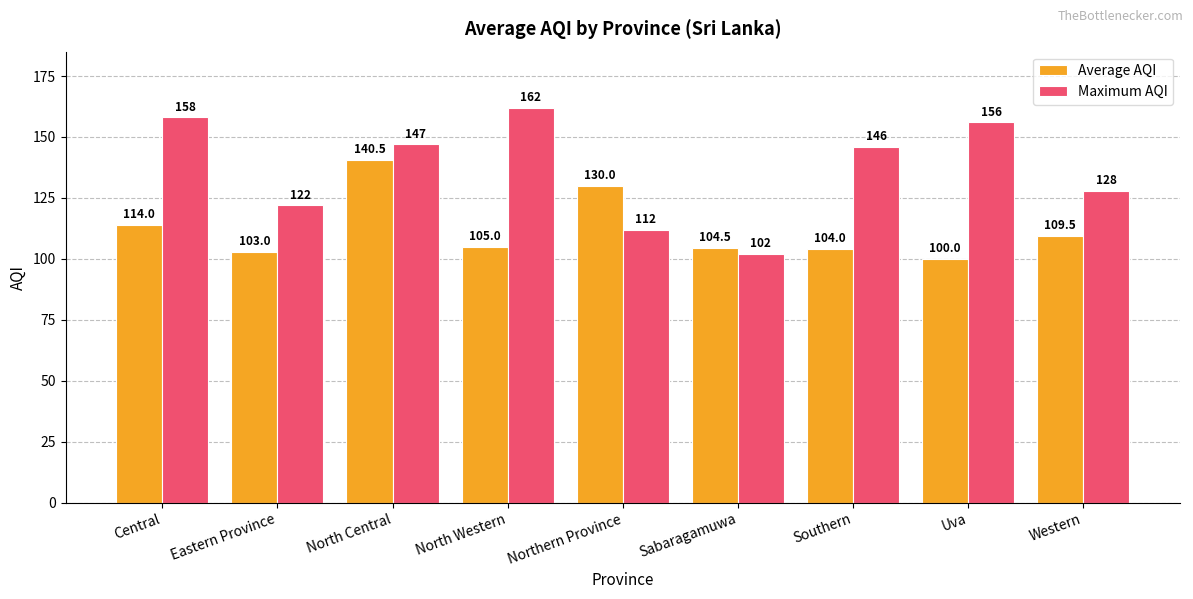

How many bars are there in each group?

2